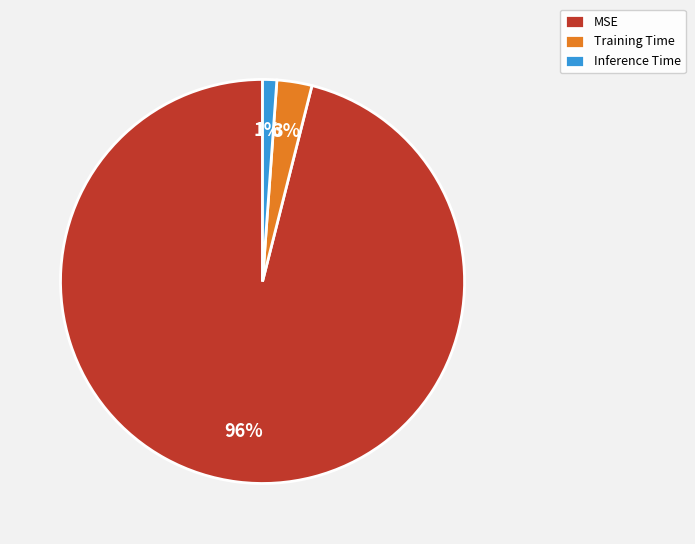

To the nearest percent, what is the combined percentage of Training Time and MSE?

99%